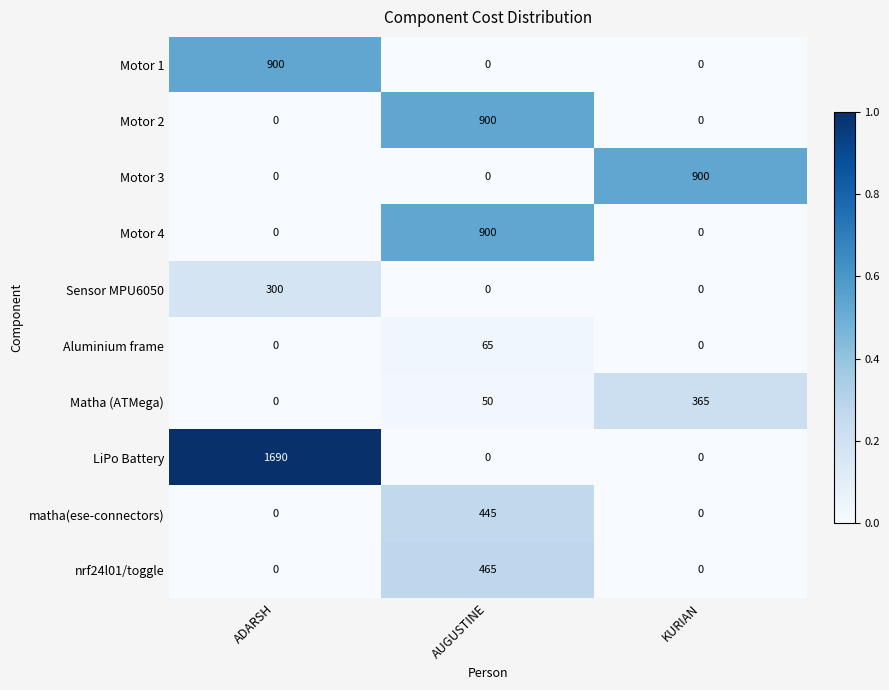

At which category is the sum across all series the highest?

ADARSH